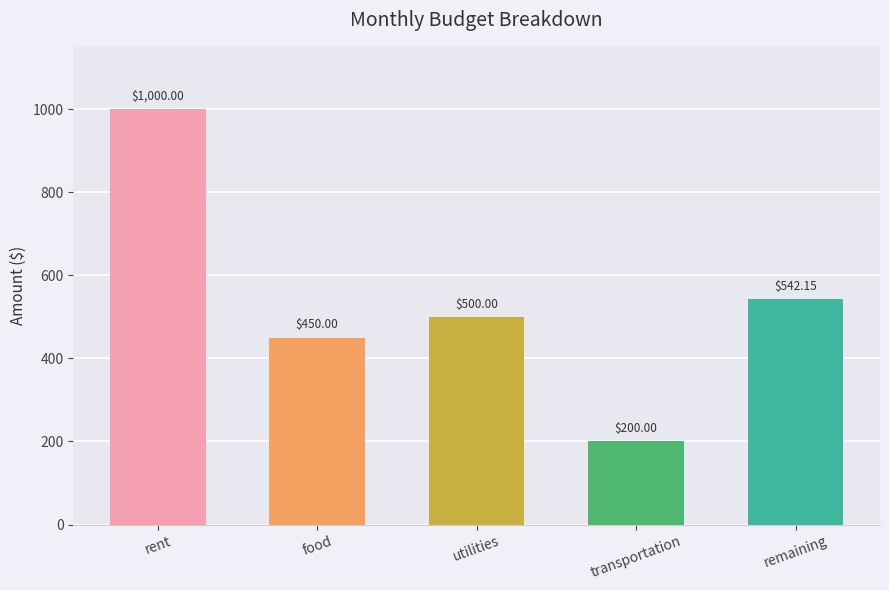

Rank the categories by value from highest to lowest.

rent, remaining, utilities, food, transportation